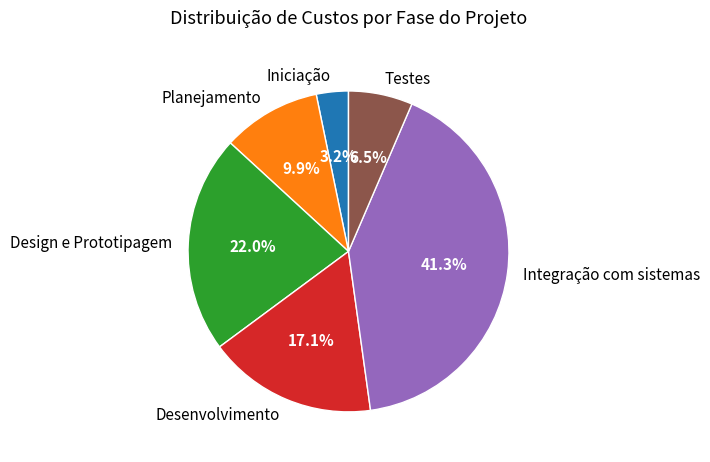

Is it true that Iniciação is 3% of the pie?

True